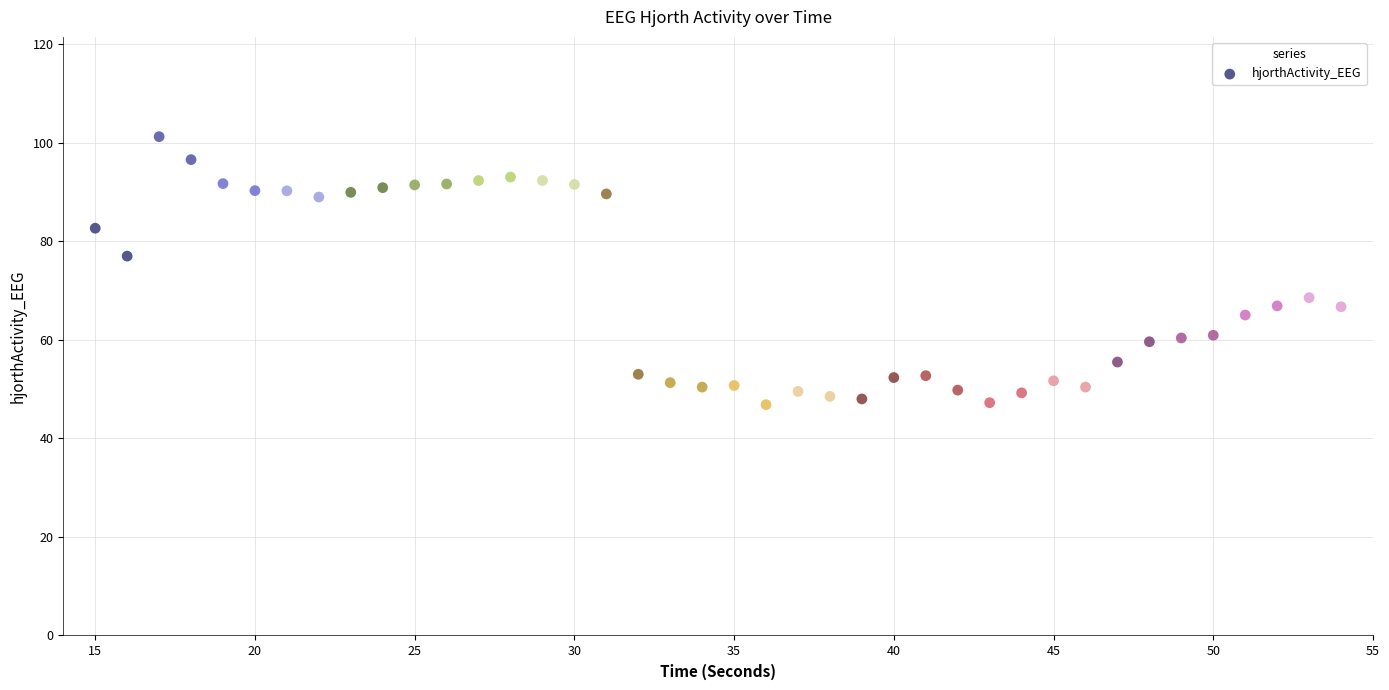

What is the range of X values (max minus min)?

39.0